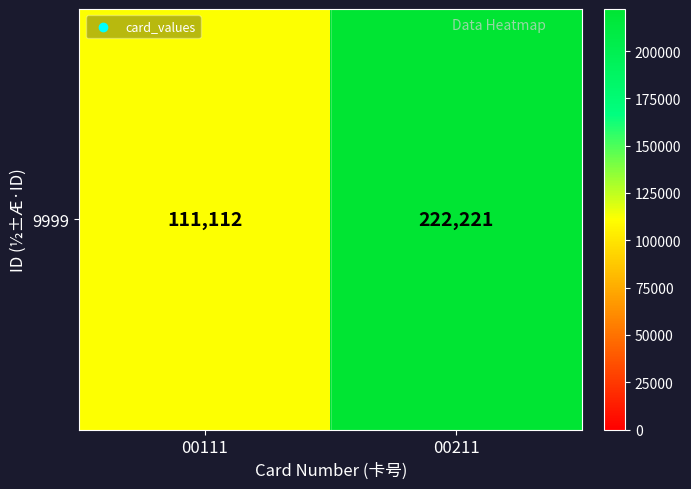

Reading left to right, transcribe all the data shown in this chart.

00111=111112	00211=222221